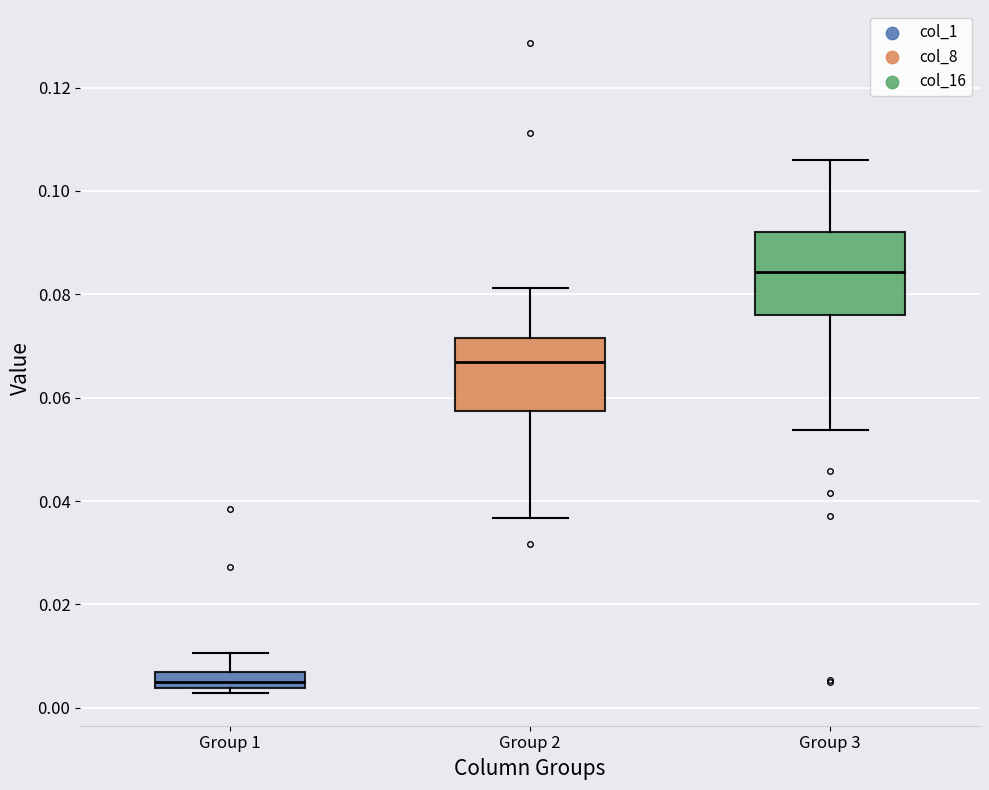

Where does the median line of the box for Group 3 sit on the y-axis? The values are not printed on the chart, so give them approximately, as read against the axis.

0.084